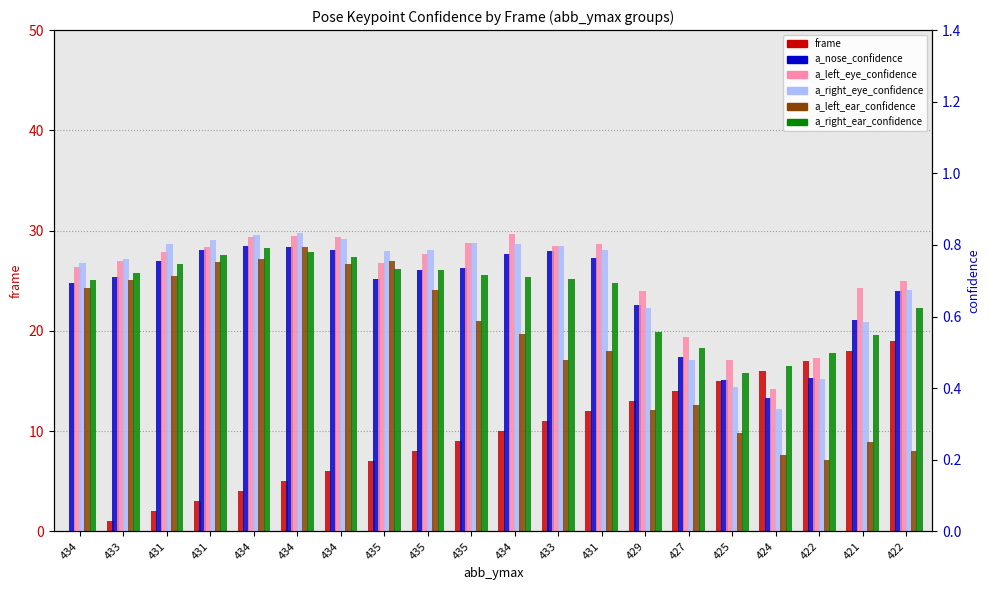

What is the minimum value for a_nose_confidence?

0.4